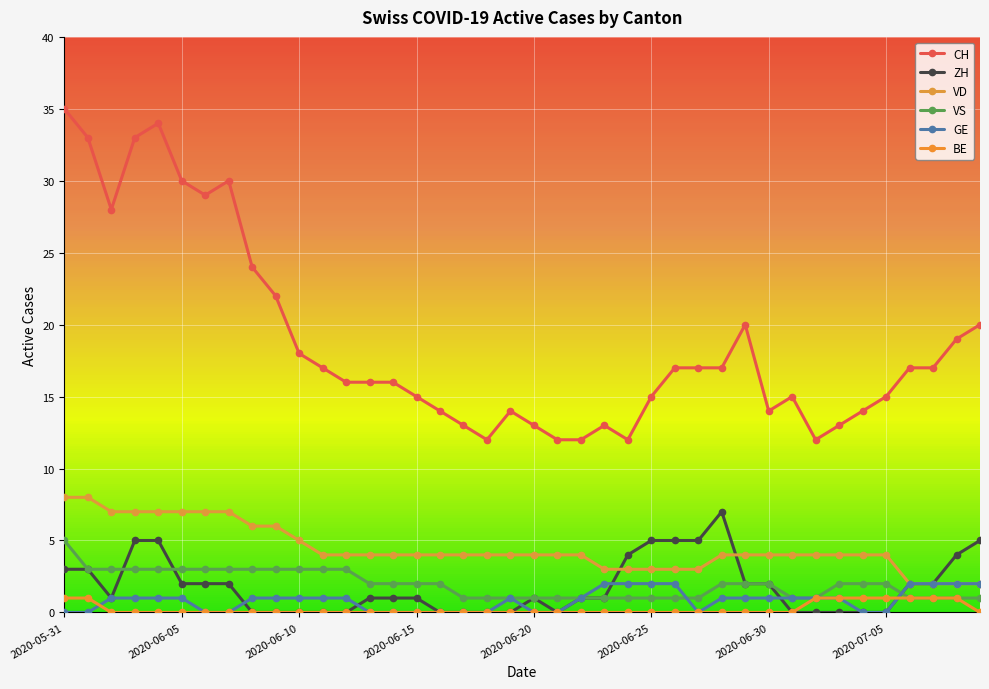

True or false: CH has more than 2 interior local peaks.

True